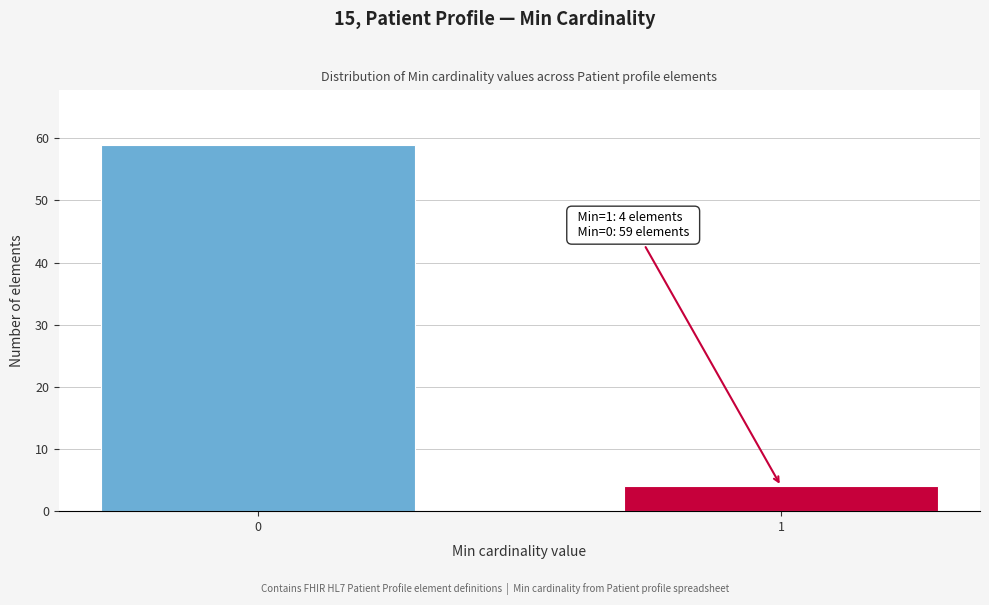

Reading left to right, extract all data points from this chart.

0=59	1=4